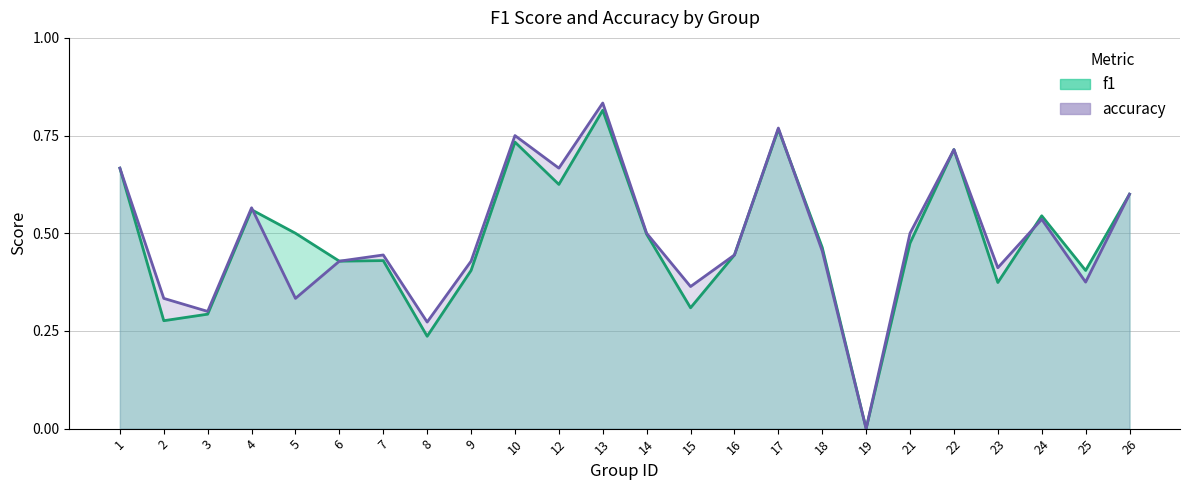

What is the maximum value for f1?

0.8